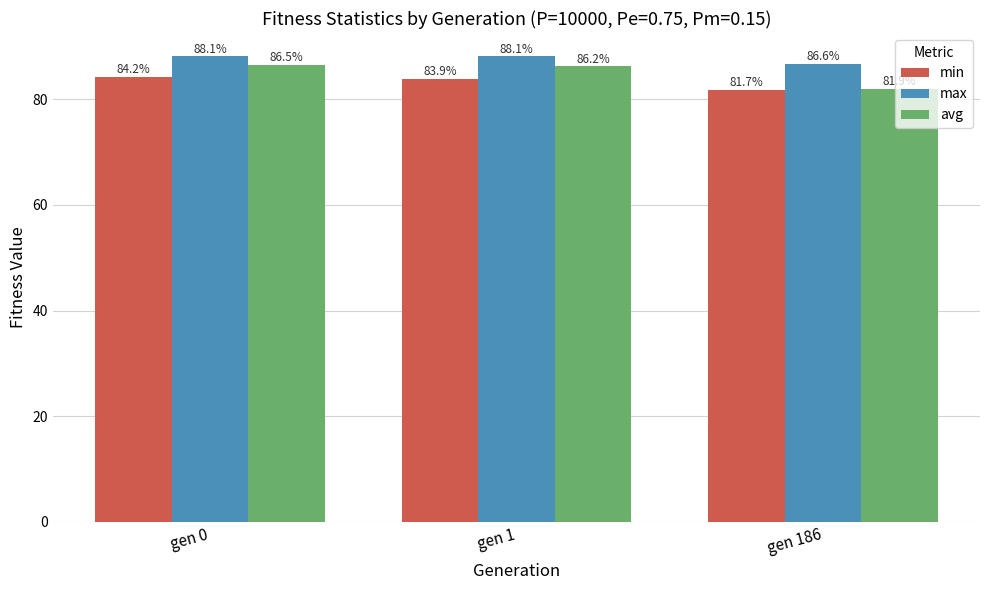

What is the average value of the avg series?

84.9